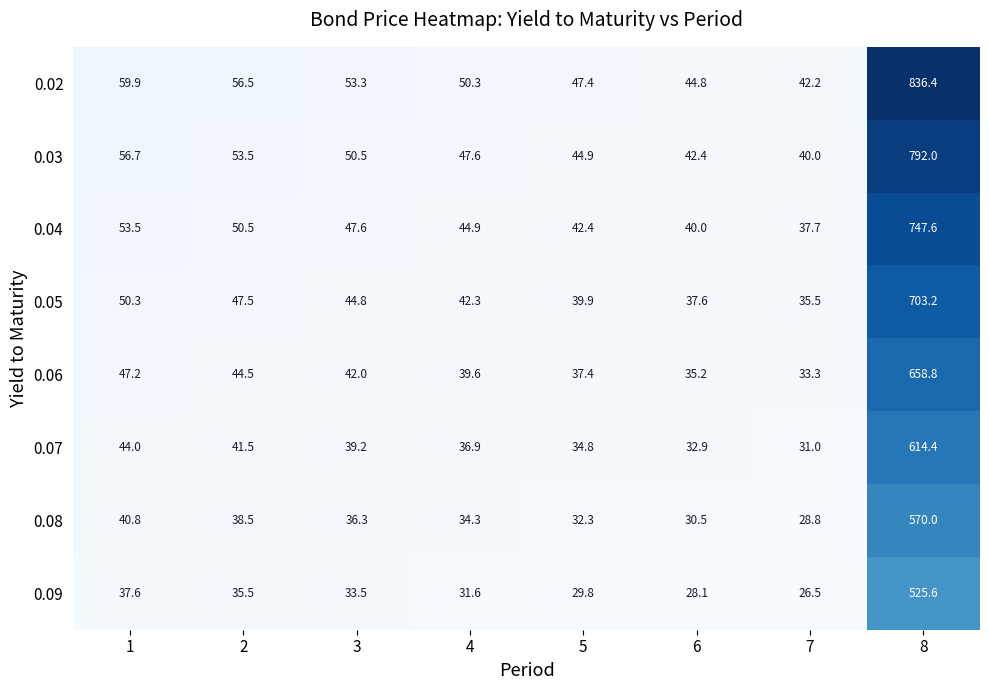

What is the difference between the maximum and minimum values in the 0.03 series?

752.0